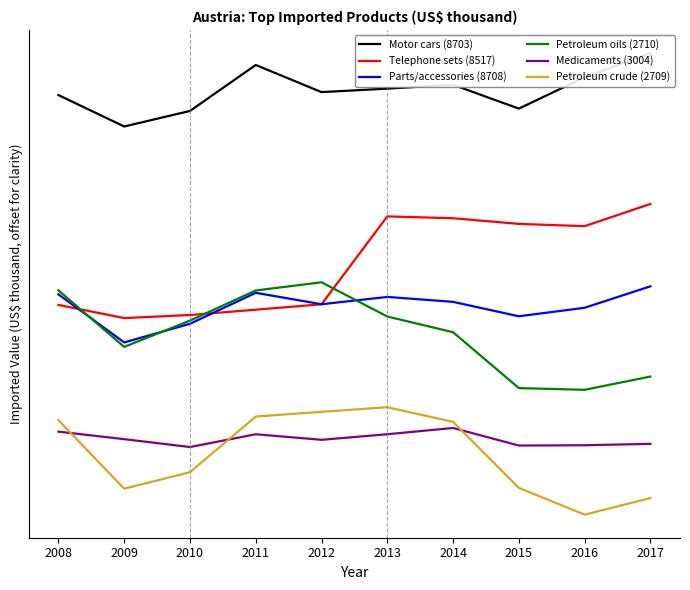

What is the difference between the Petroleum crude (2709) values at 2013 and 2008?

494764